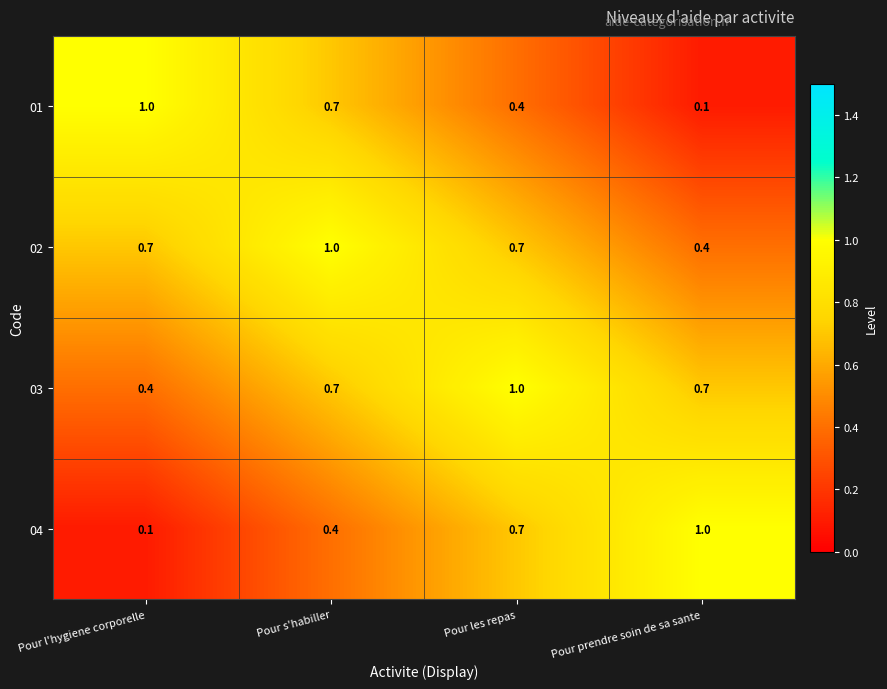

True or false: 04 has a value of 0.4 at Pour s'habiller.

True